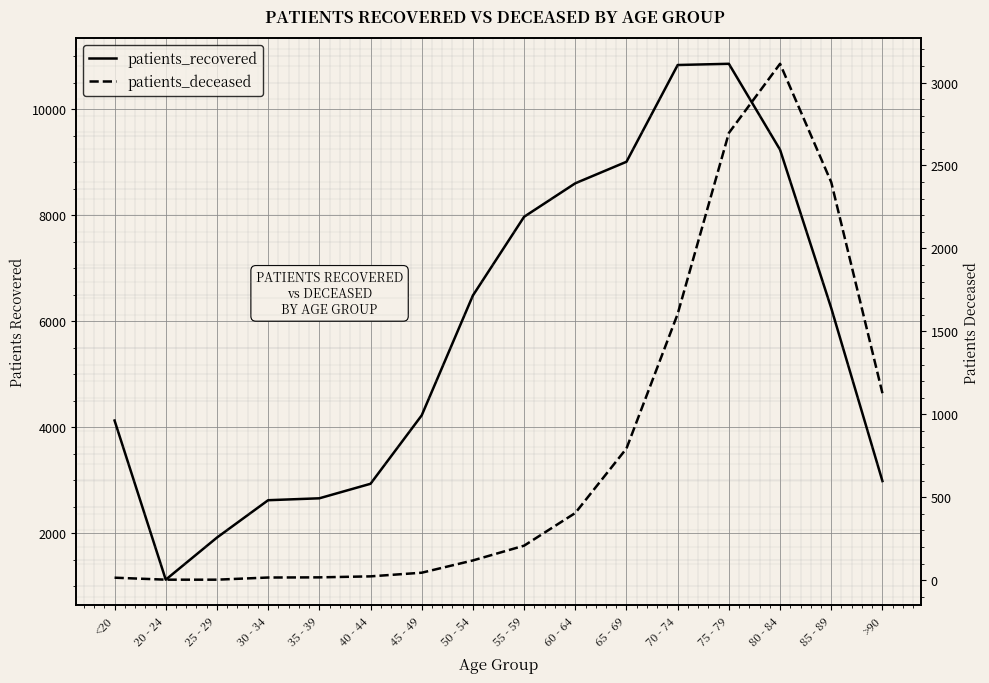

Is it true that patients_deceased equals 25 at 50 - 54?

False